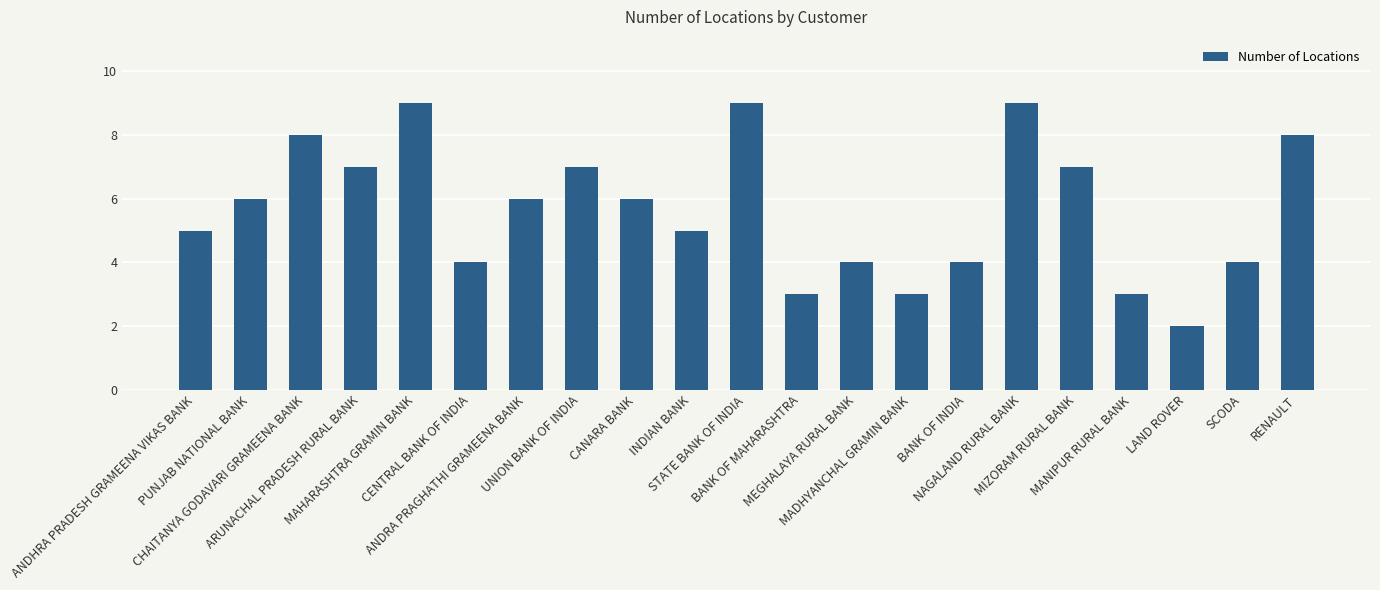

The value at SCODA is 7. True or false?

False